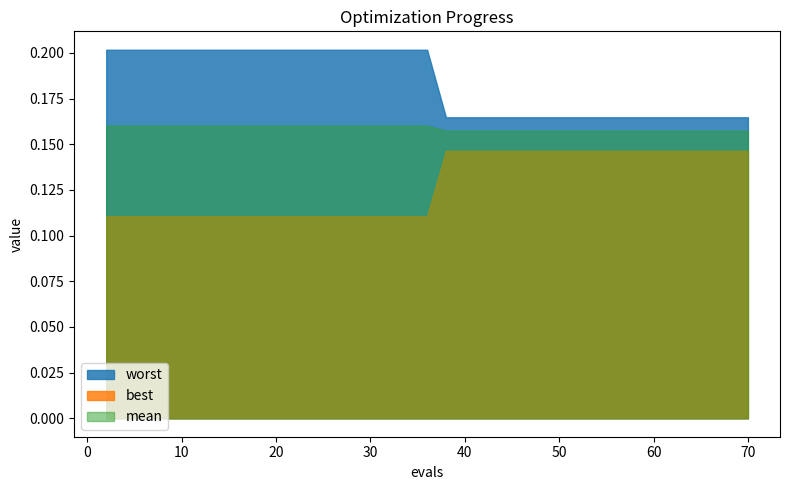

Which label corresponds to the largest value in the chart?

2